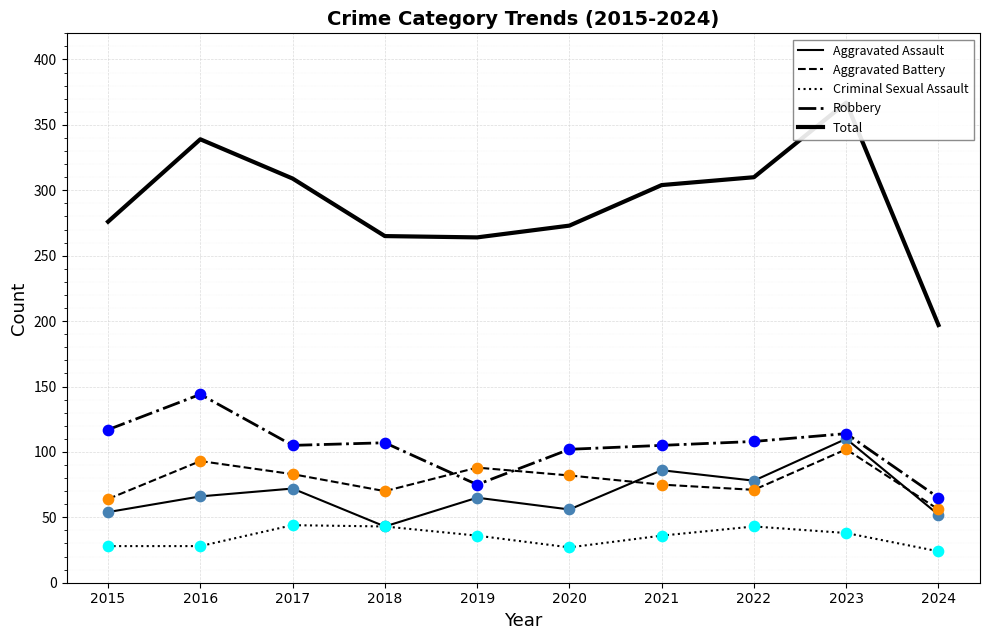

At which category is the sum across all series the highest?

2023